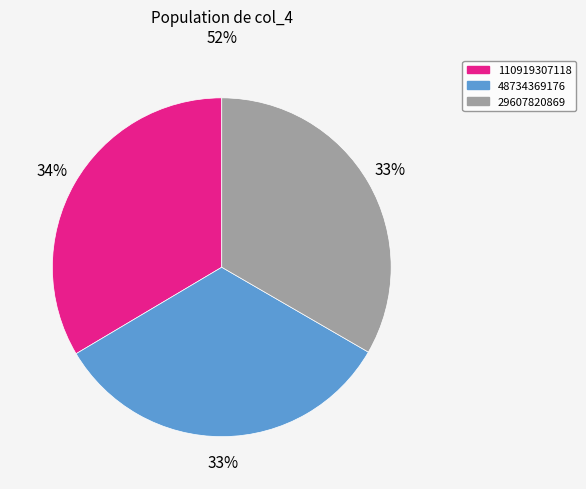

Combined, do 110919307118 and 48734369176 account for over 50%?

Yes